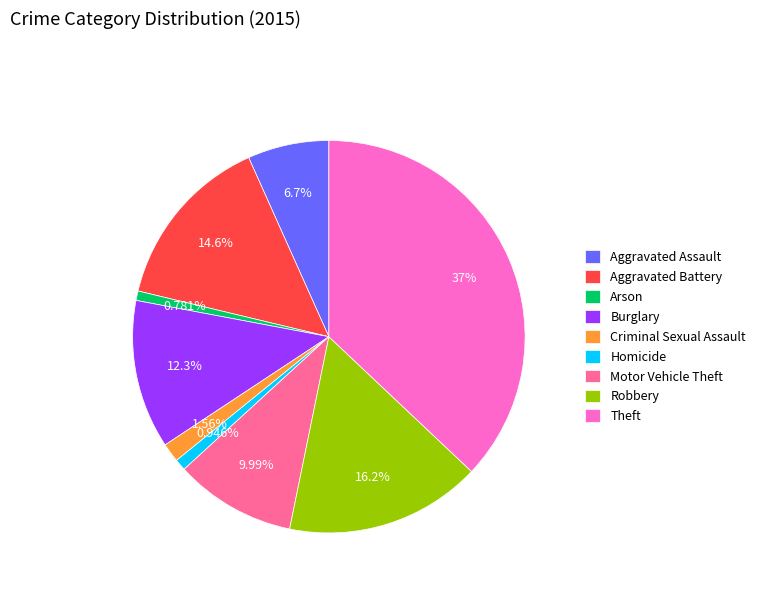

Does any single category account for the majority?

No